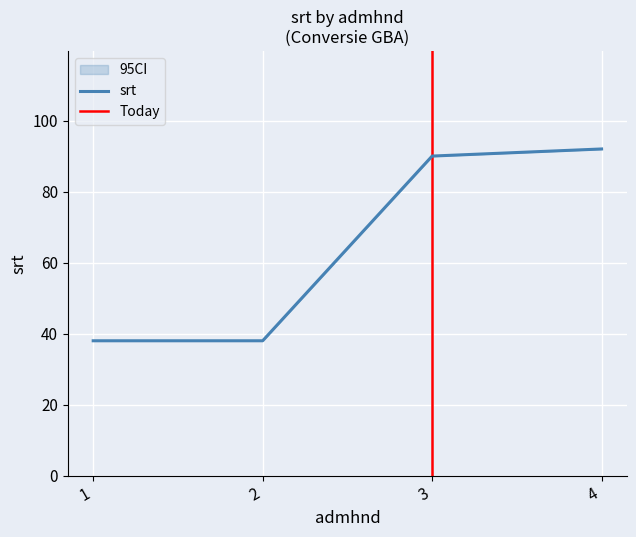

What is the ratio of the value at 3 to the value at 1?

2.4